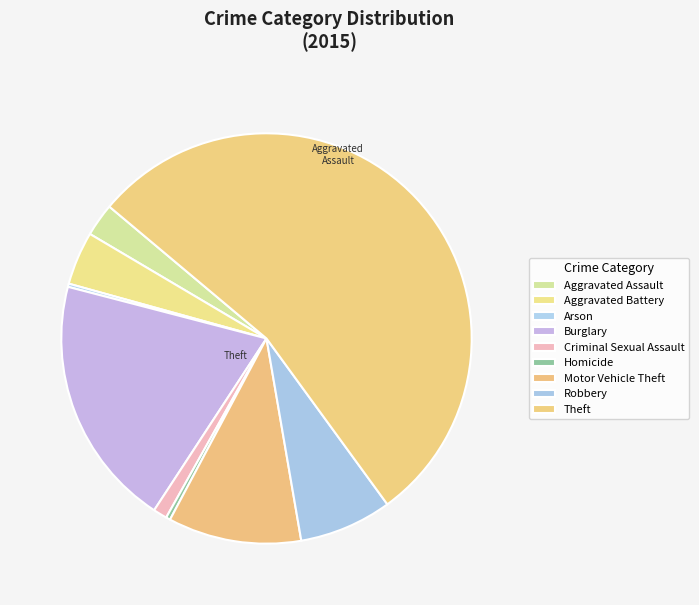

What percentage is NOT represented by Burglary?

80.2%